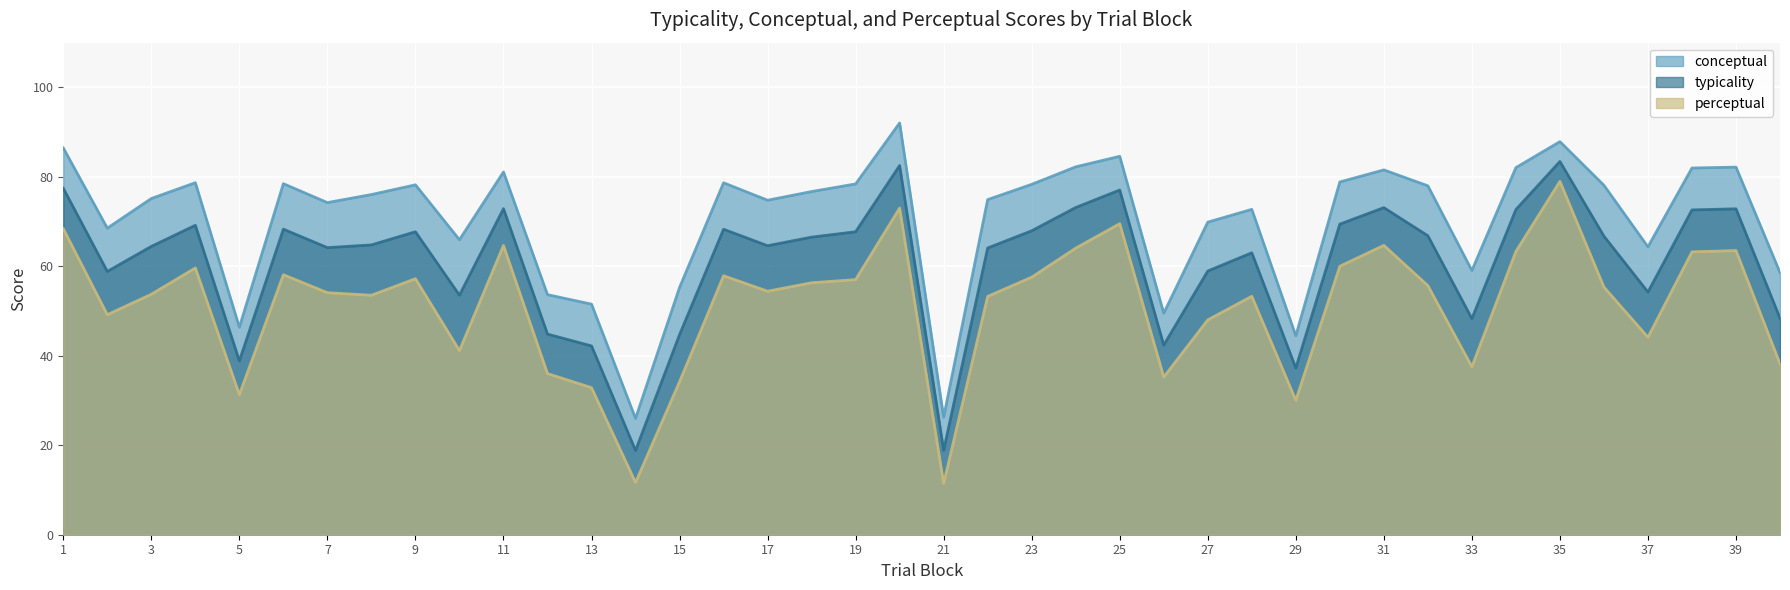

Rank the series by their average value, from lowest to highest.

perceptual, typicality, conceptual